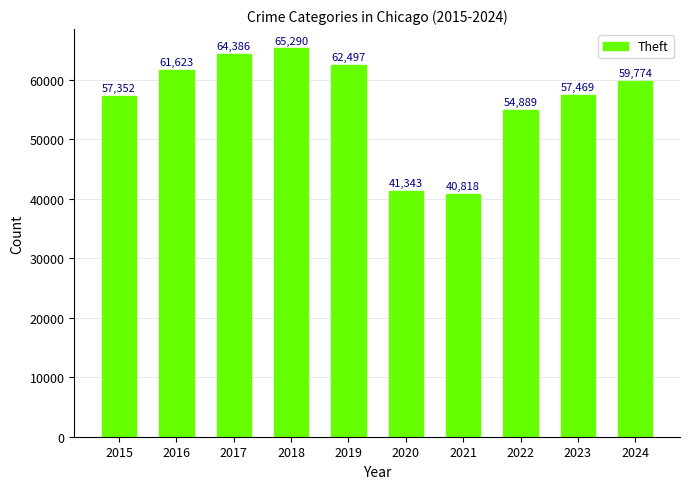

Between 2022 and 2023, which is larger?

2023